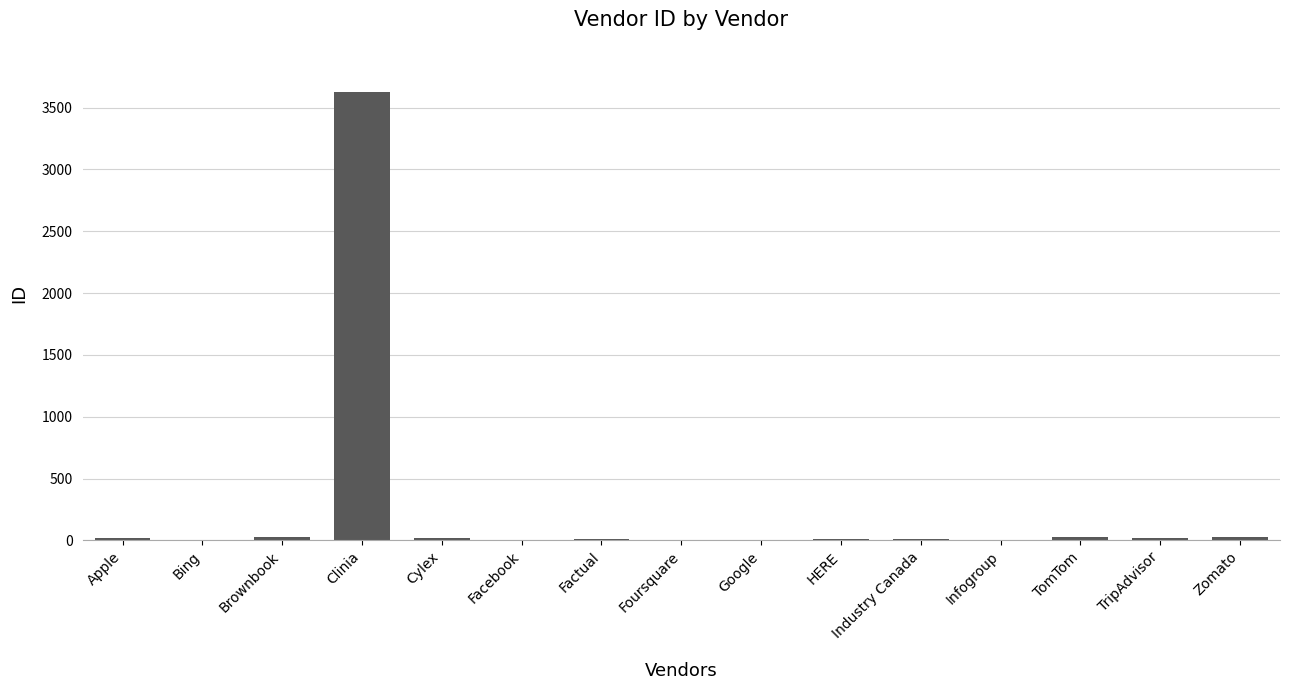

The chart shows a value of 29 at Zomato. True or false?

True